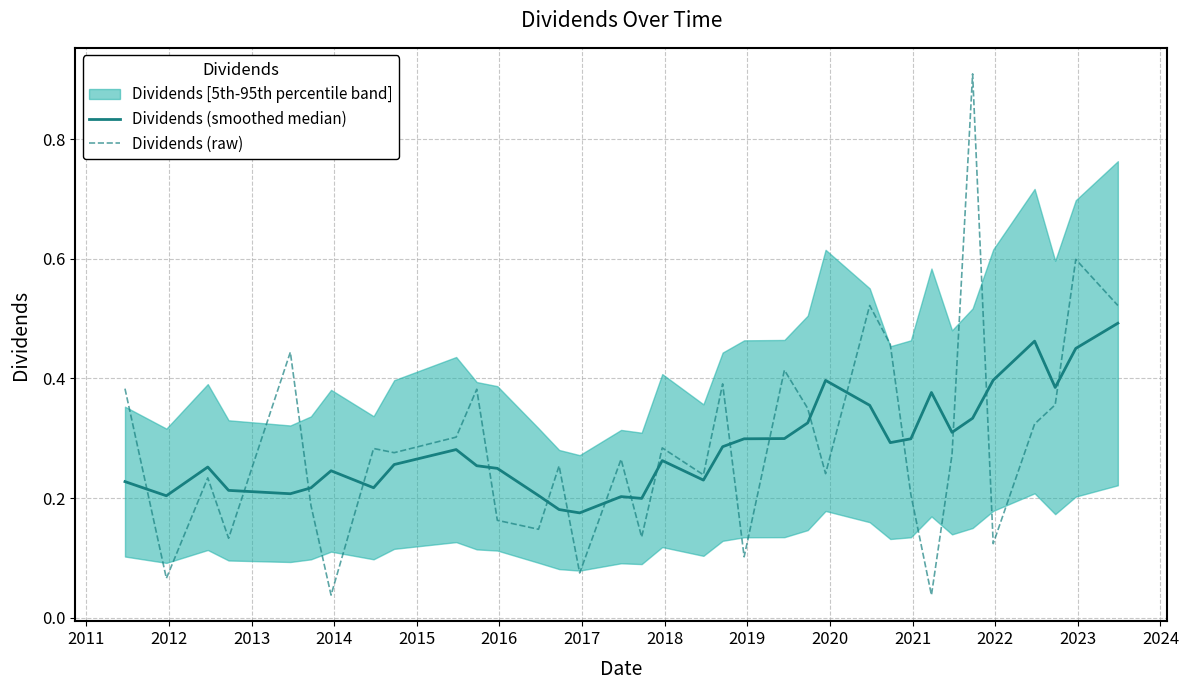

What is the highest value of the Dividends (raw) series?

0.9